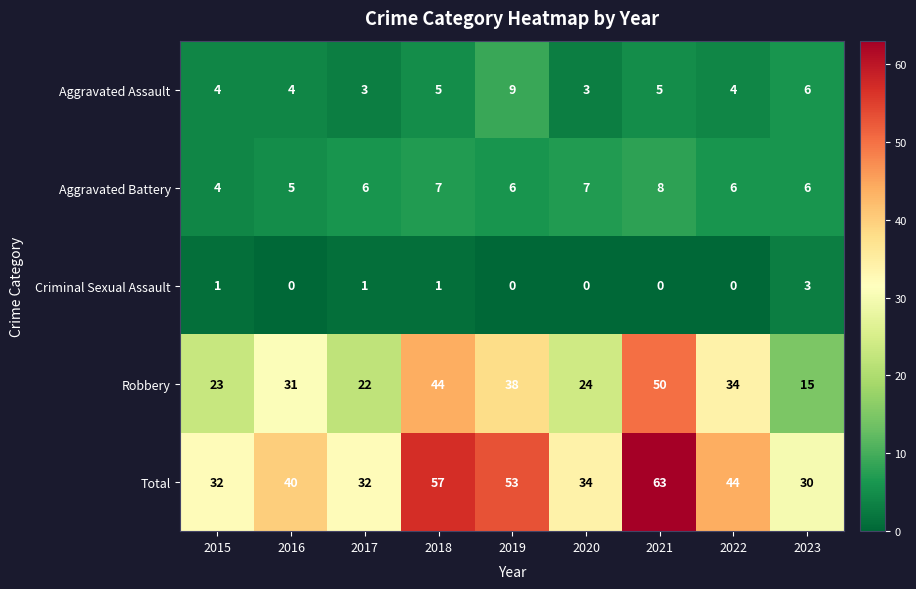

True or false: Robbery has a value of 23 at 2015.

True